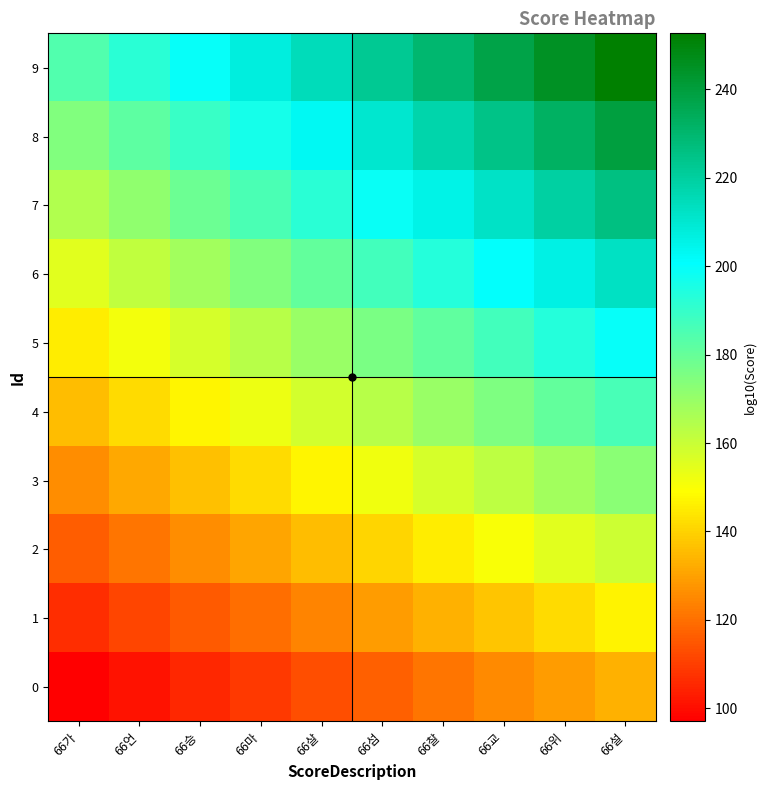

What is the smallest value displayed?

97.0